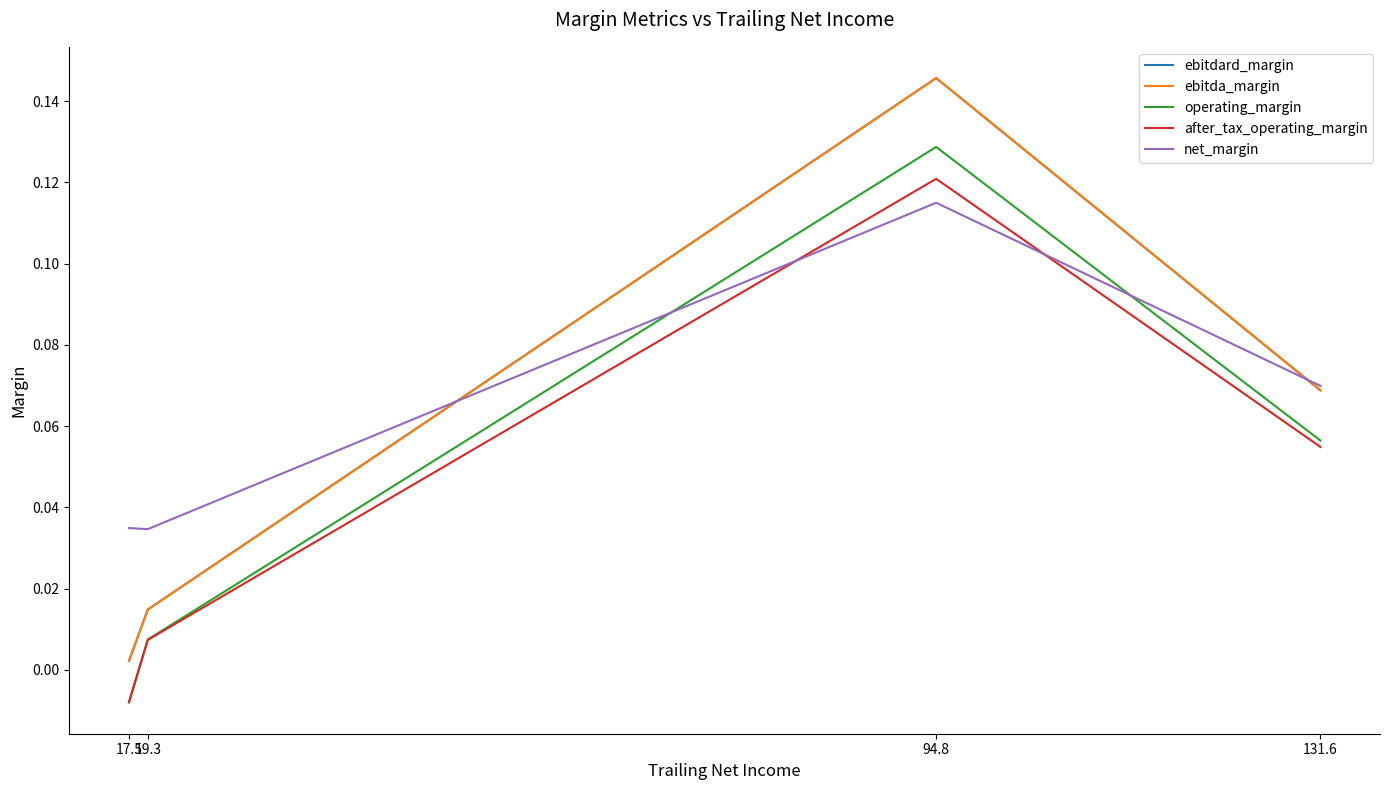

At which category does after_tax_operating_margin reach its first local peak?

94.8